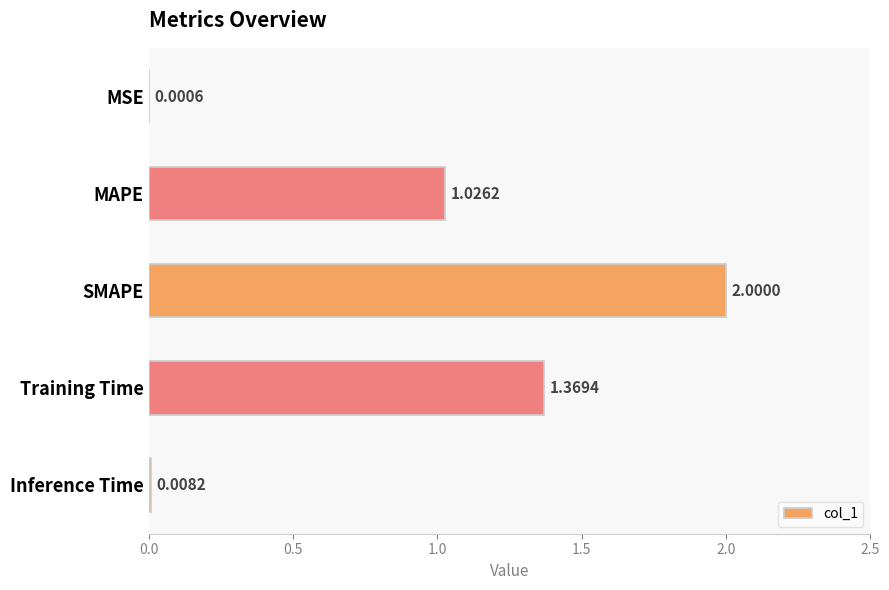

Are the bars horizontal?

Yes